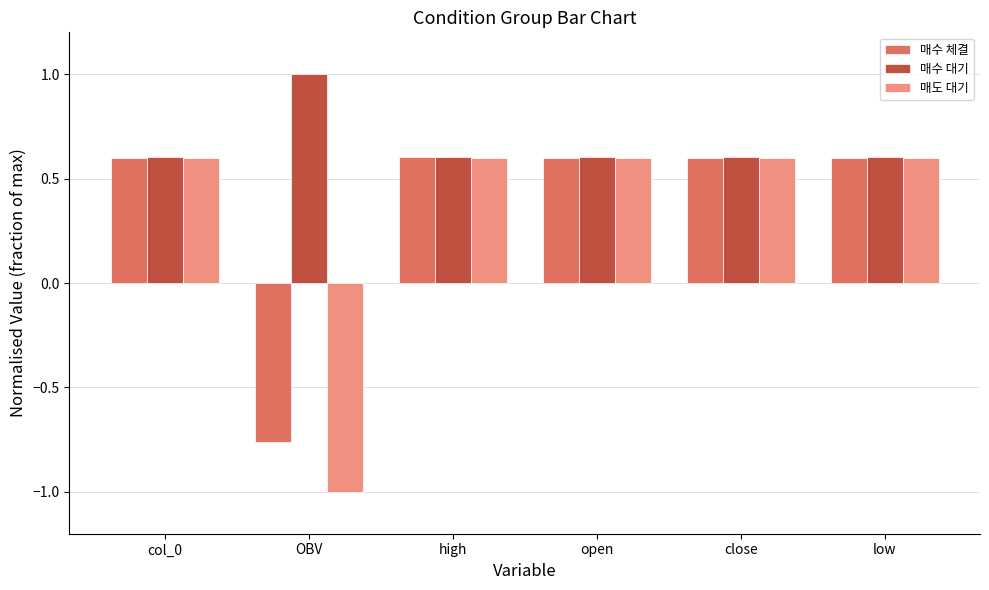

Is the value of 매수 체결 at col_0 greater than the value of 매도 대기 at OBV?

Yes